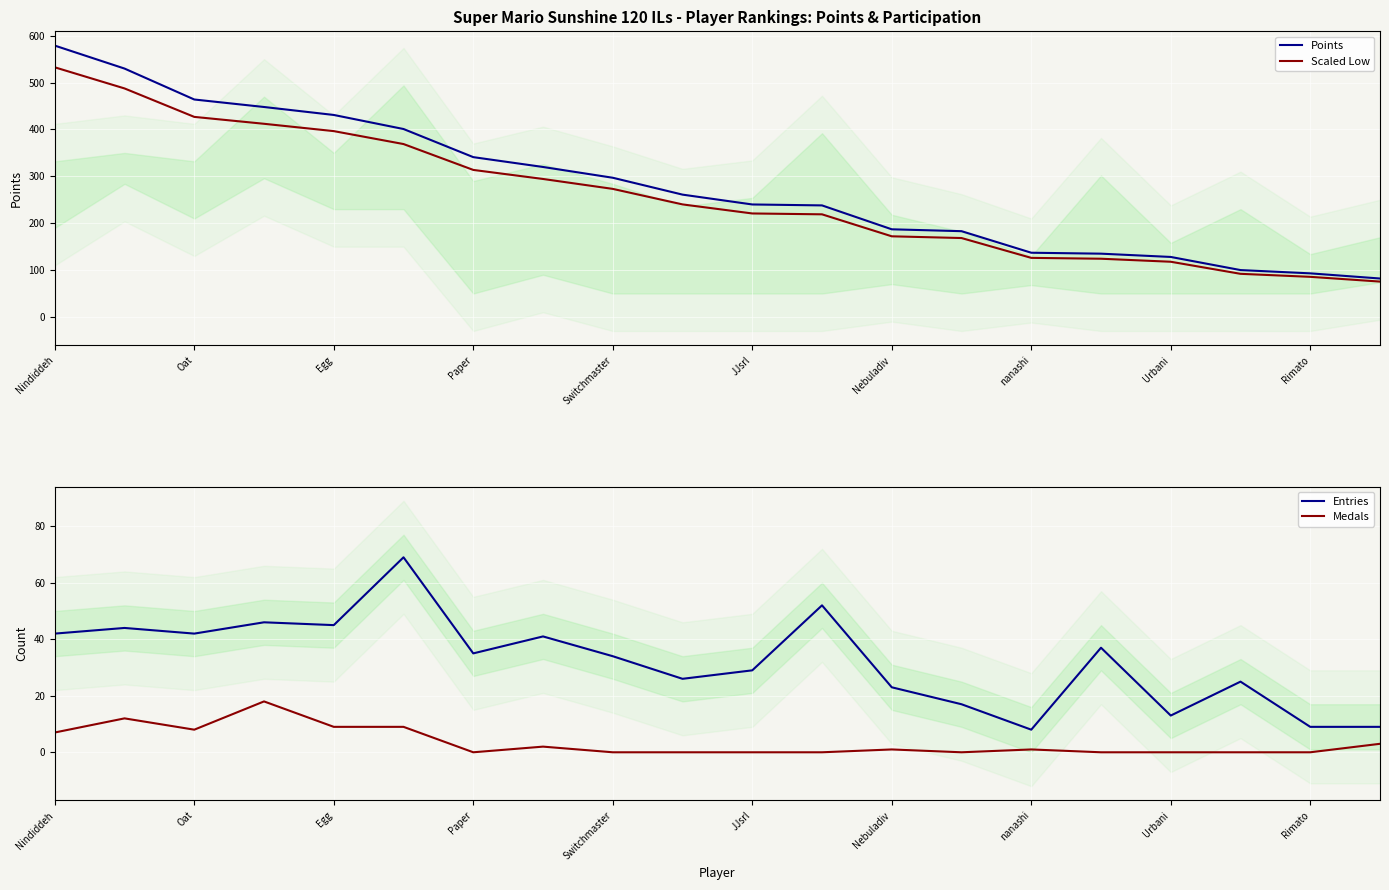

The value of Points at Nindiddeh is 579.0. True or false?

True